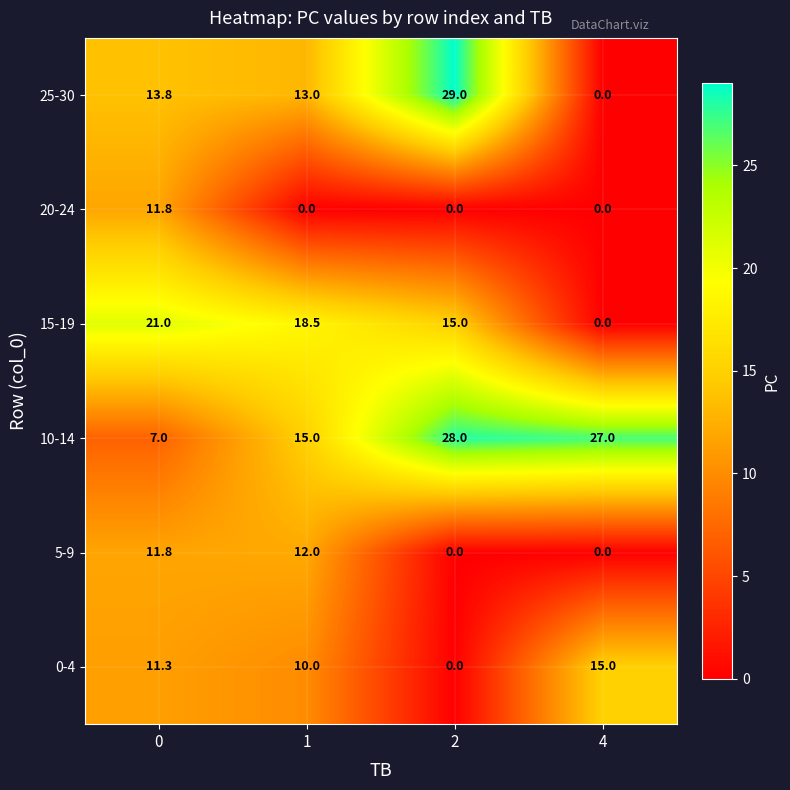

What is the sum of all 25-30 values?

55.8